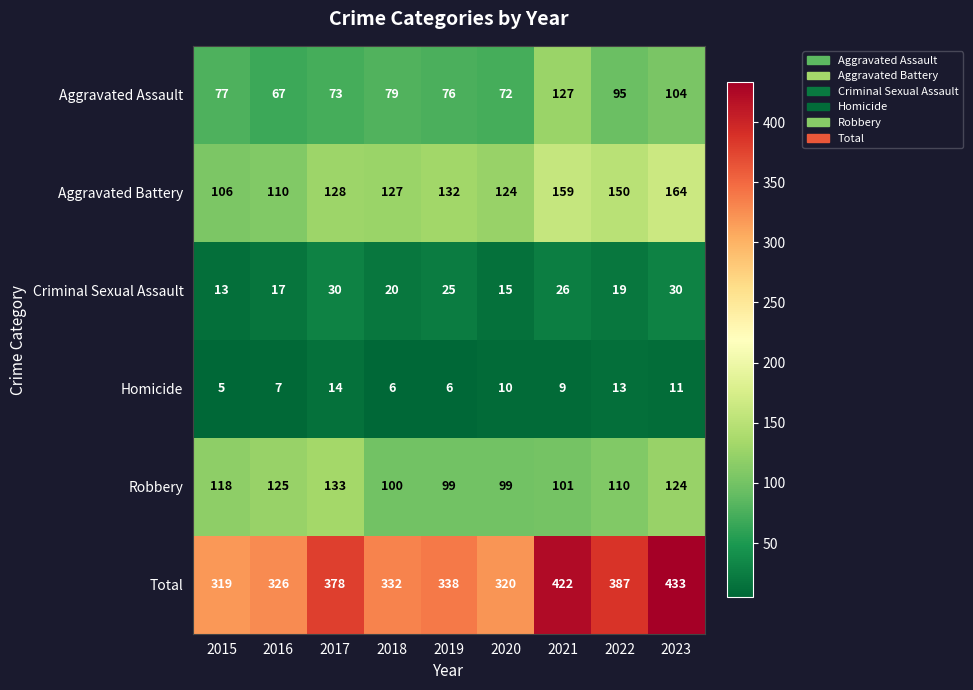

The value of Homicide at 2015 is 5. True or false?

True